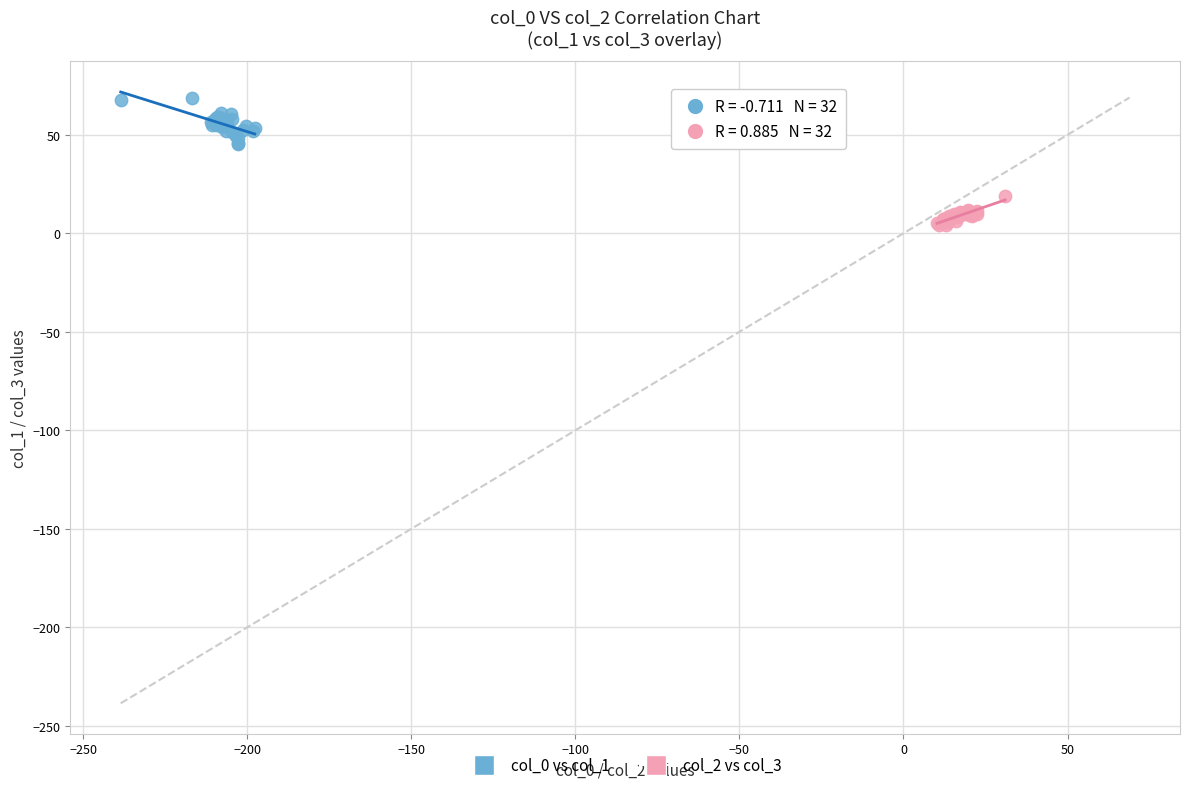

Which series has the widest spread of Y values?

col_0 vs col_1